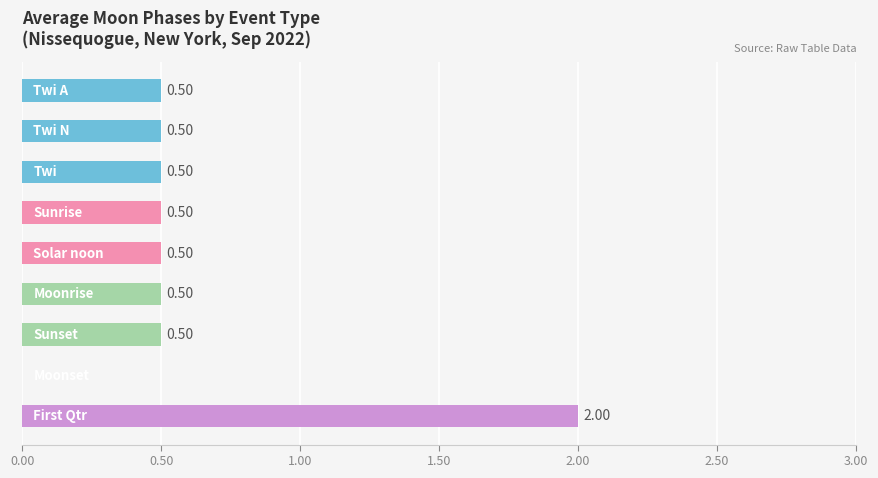

What is the maximum value shown in the chart?

2.0